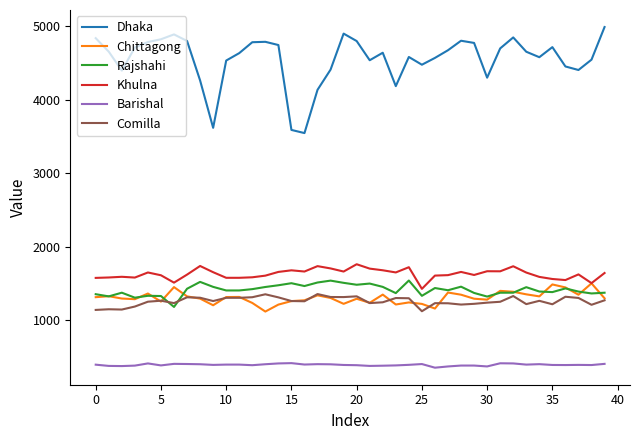

What is the lowest value of the Chittagong series?

1114.7